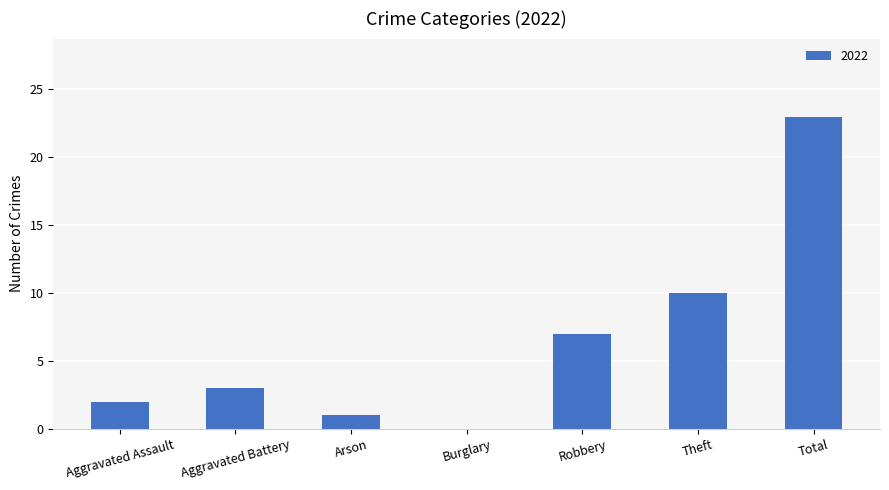

Which category has the highest value across all series?

Total